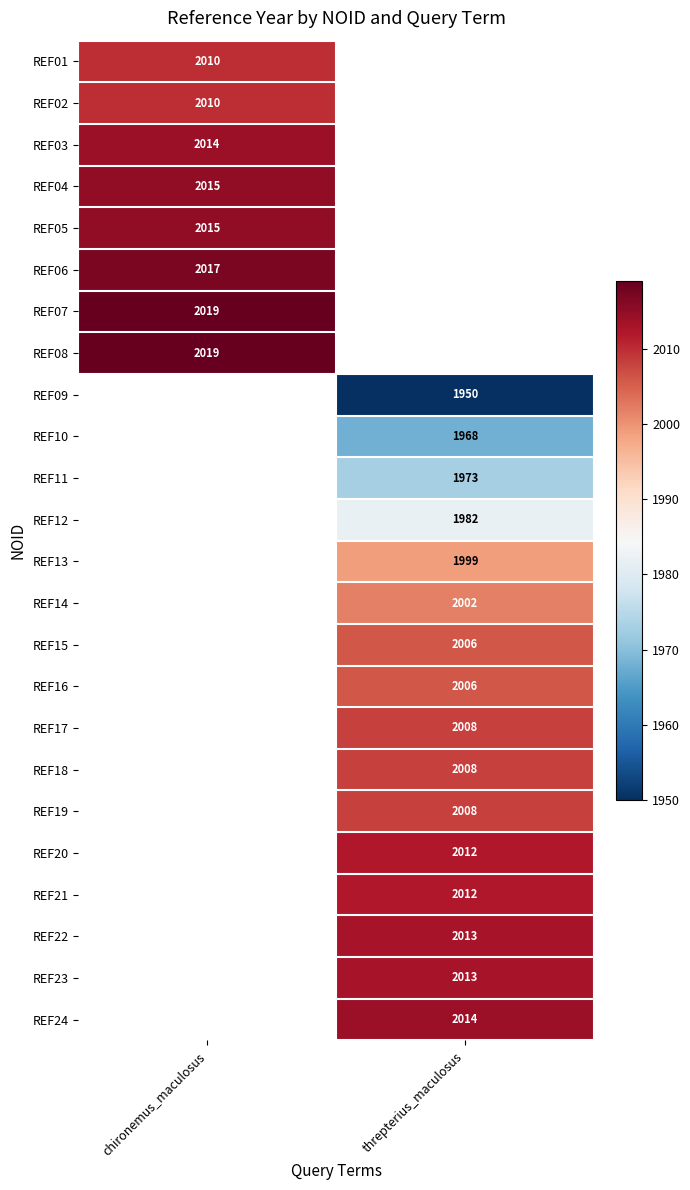

Is the value of REF02 at chironemus_maculosus greater than the value of REF22 at threpterius_maculosus?

No